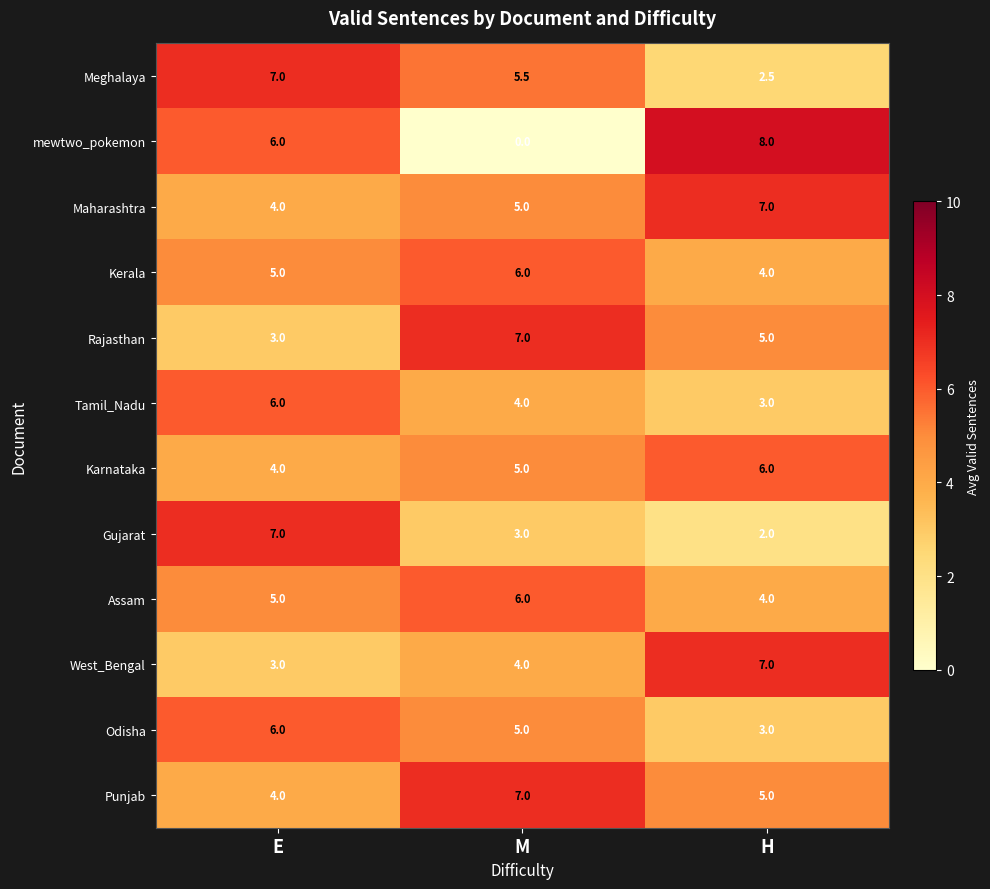

At how many categories does at least one series exceed 4?

3